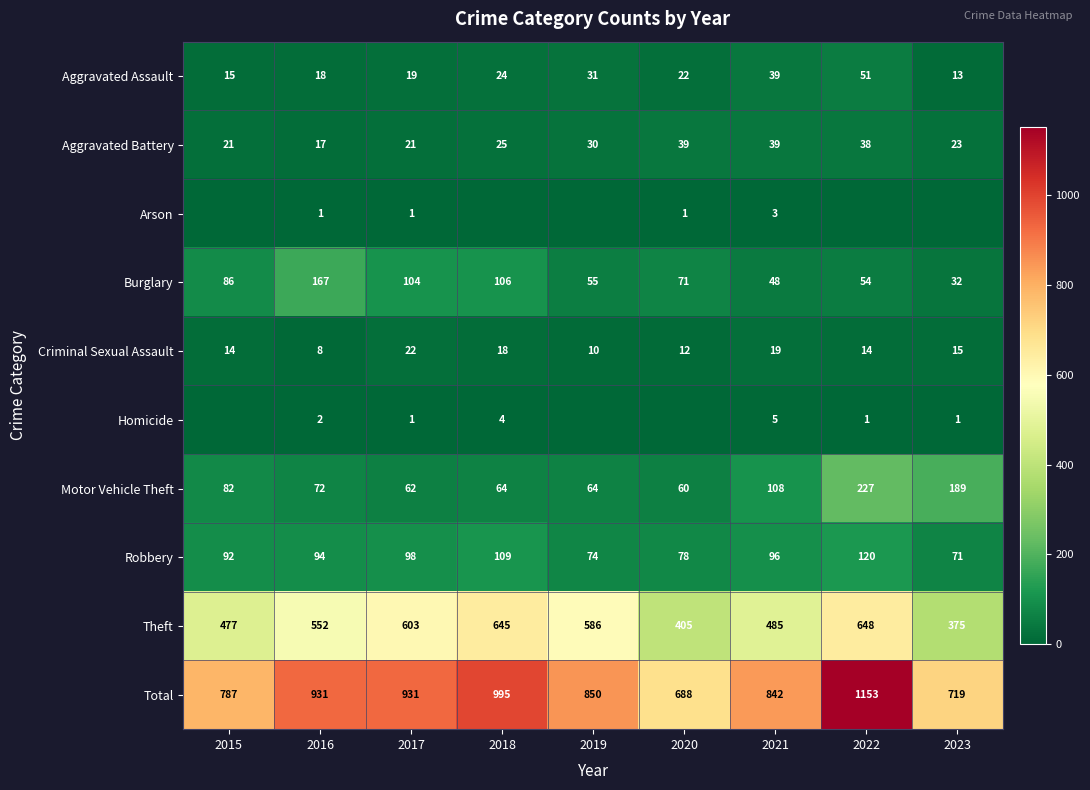

Where is Aggravated Assault nearest to the value 32?

2019